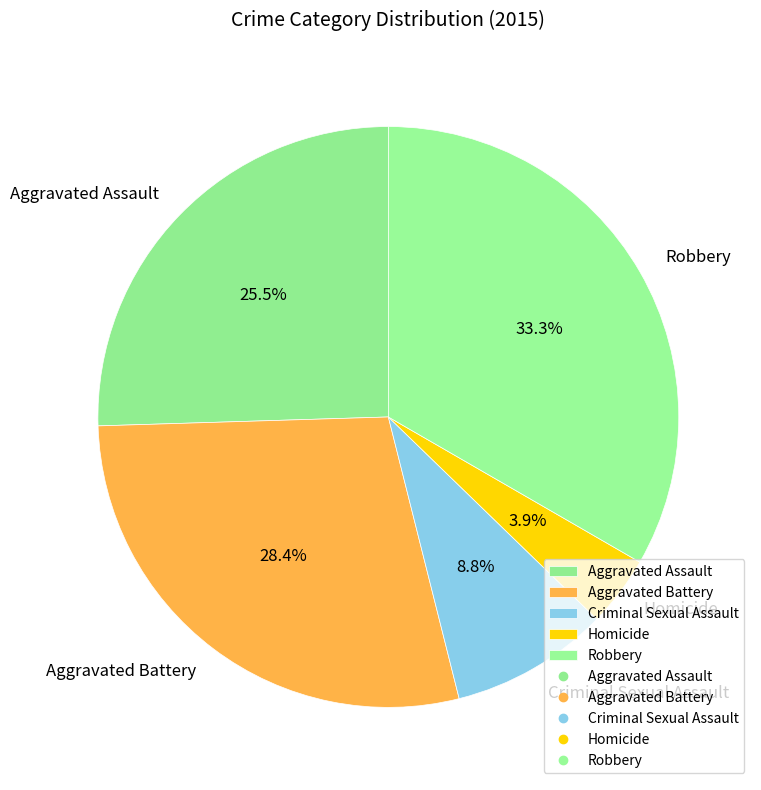

To the nearest percent, what is the difference between the largest and smallest slice percentages?

29%